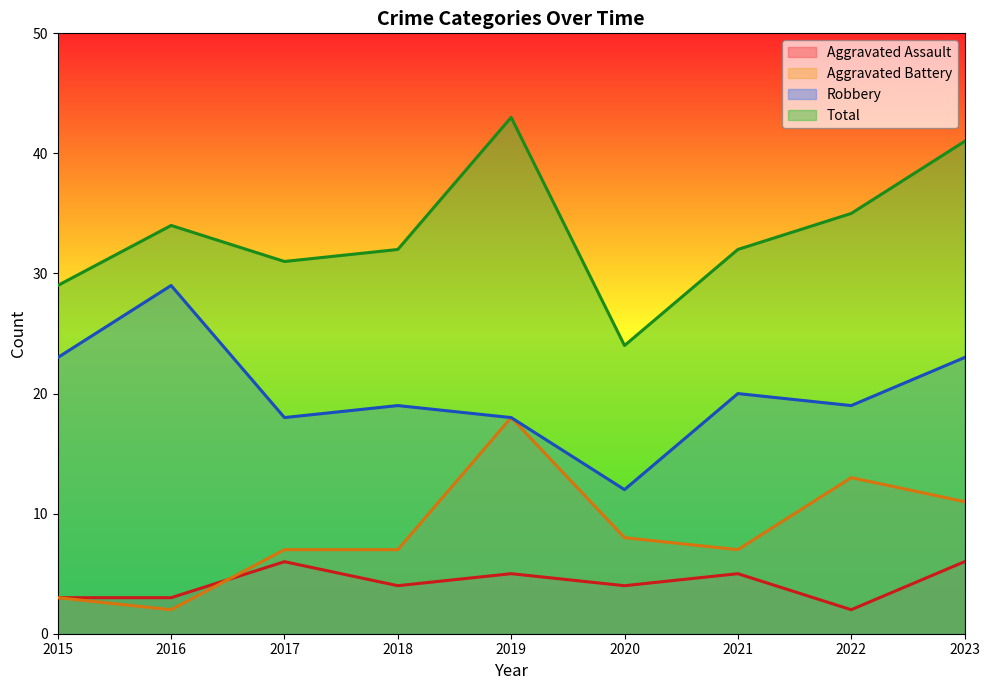

Which series has the largest total across all categories?

Total